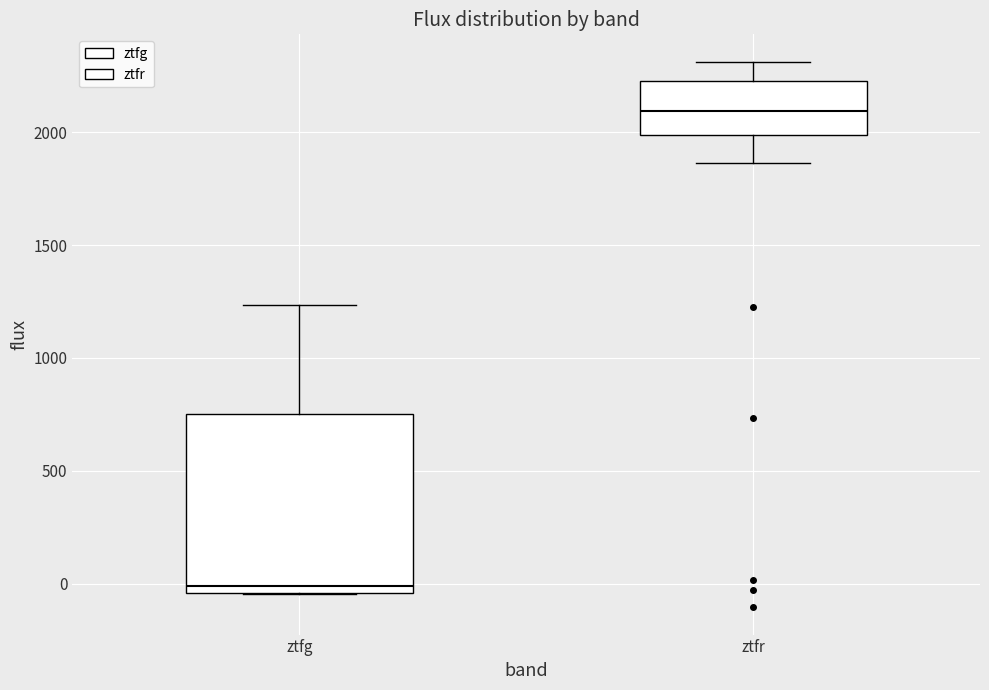

Which box's median line is the lowest?

ztfg